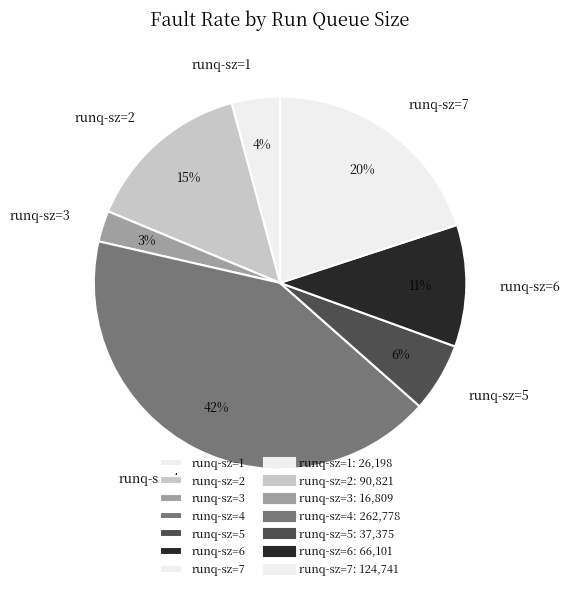

Does any single category account for the majority?

No